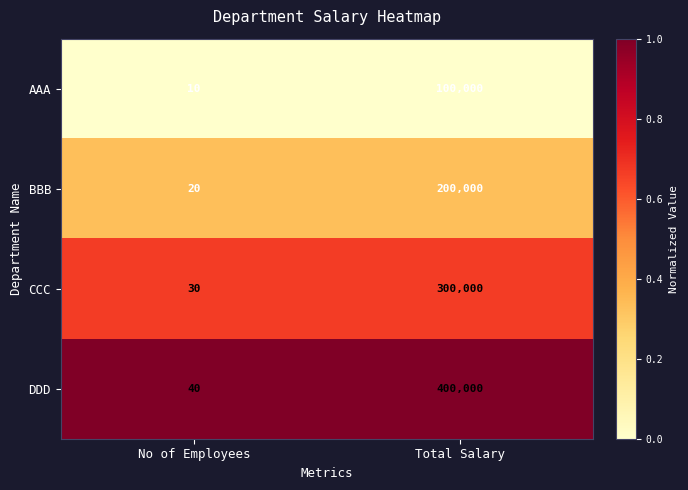

The AAA series shows 10 at No of Employees. True or false?

True